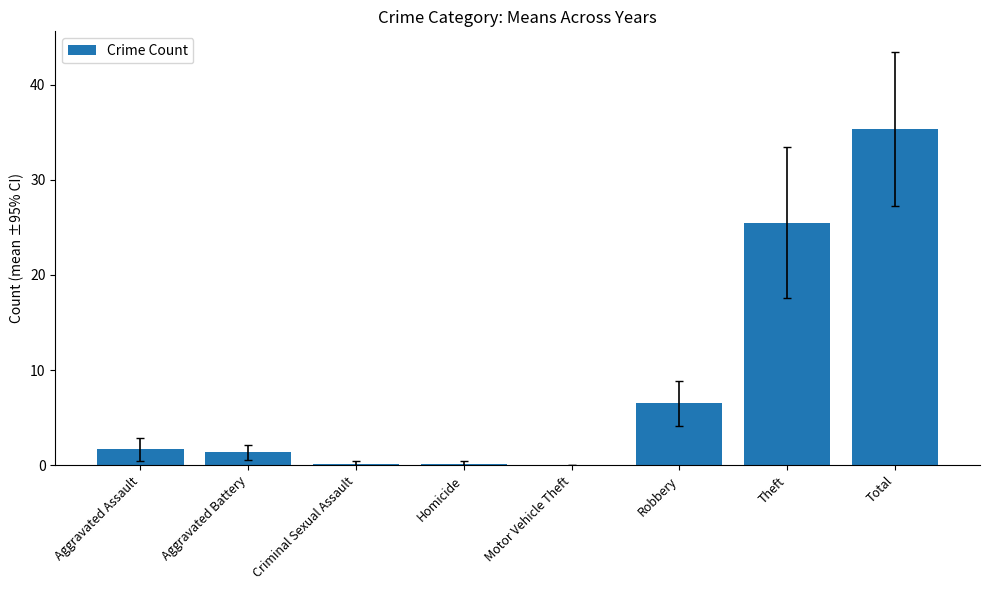

Where is the data nearest to the value 17?

Theft